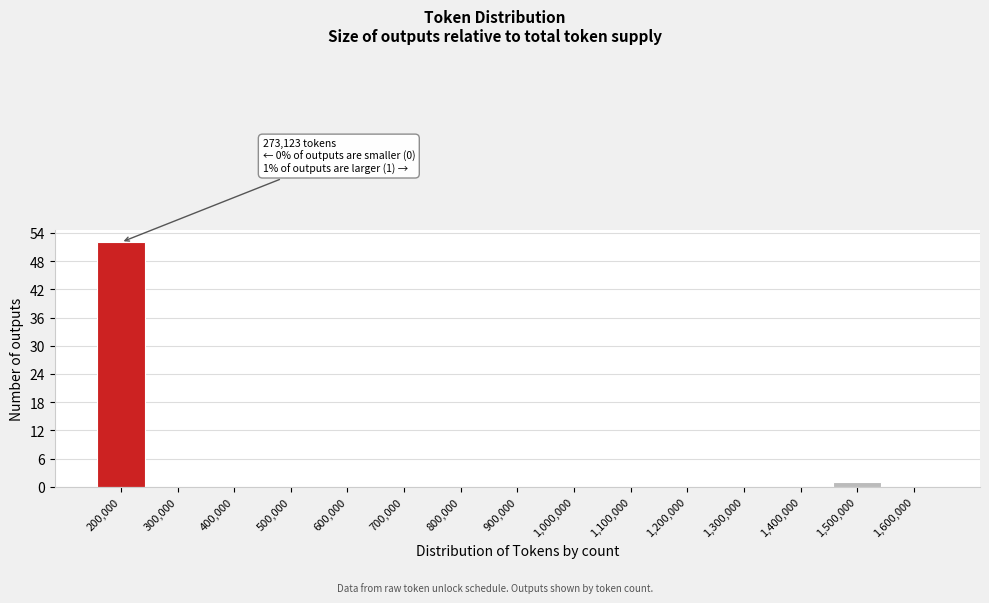

Reading left to right, extract all data points from this chart.

200,000=52	300,000=0	400,000=0	500,000=0	600,000=0	700,000=0	800,000=0	900,000=0	1,000,000=0	1,100,000=0	1,200,000=0	1,300,000=0	1,400,000=0	1,500,000=1	1,600,000=0